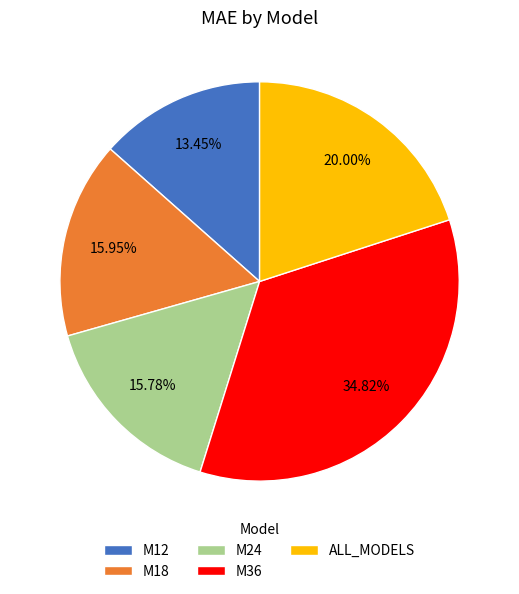

Which slice is the smallest?

M12